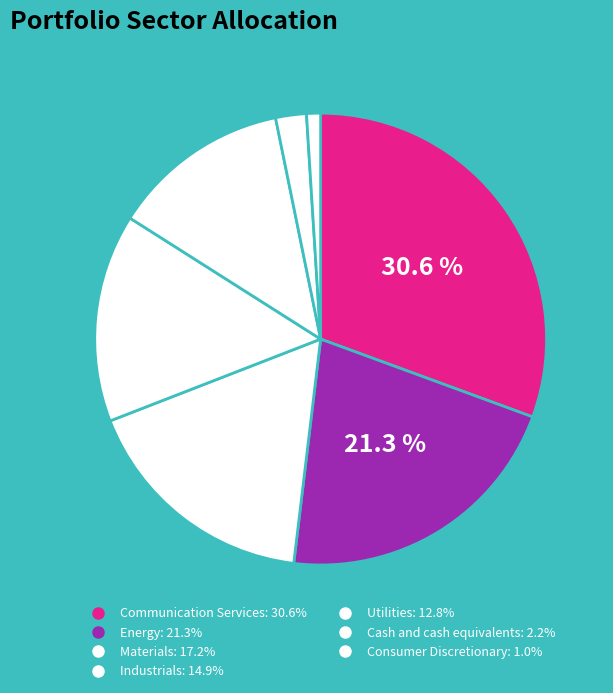

How many segments does this pie chart have?

7